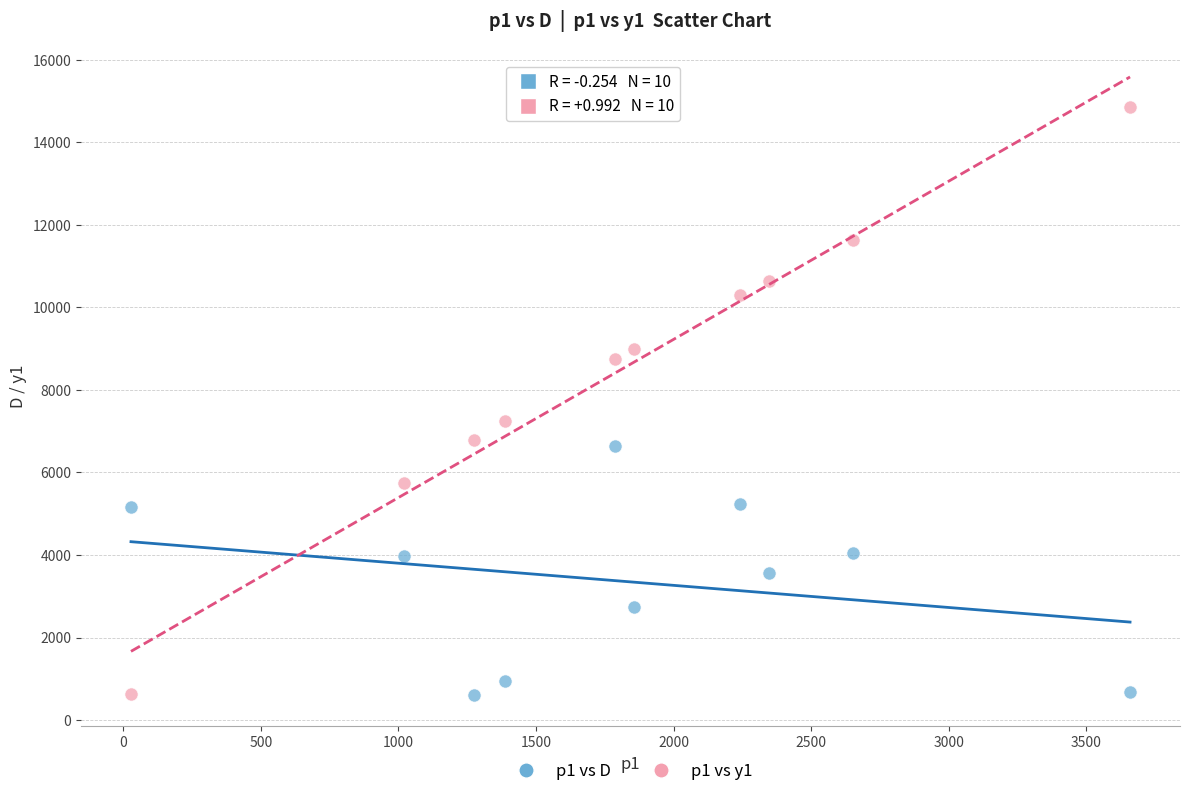

Which series has the largest Y range (max minus min)?

p1 vs y1